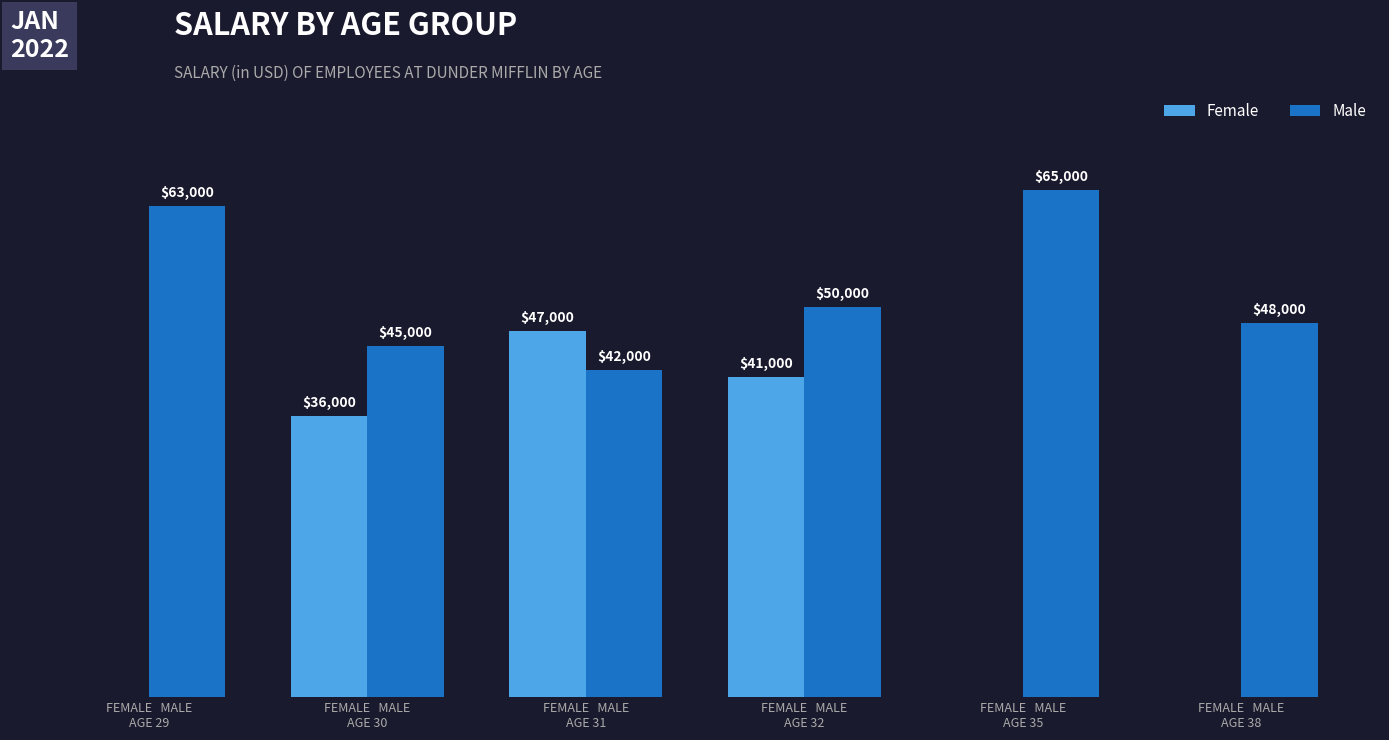

Which series has the largest total across all categories?

Male